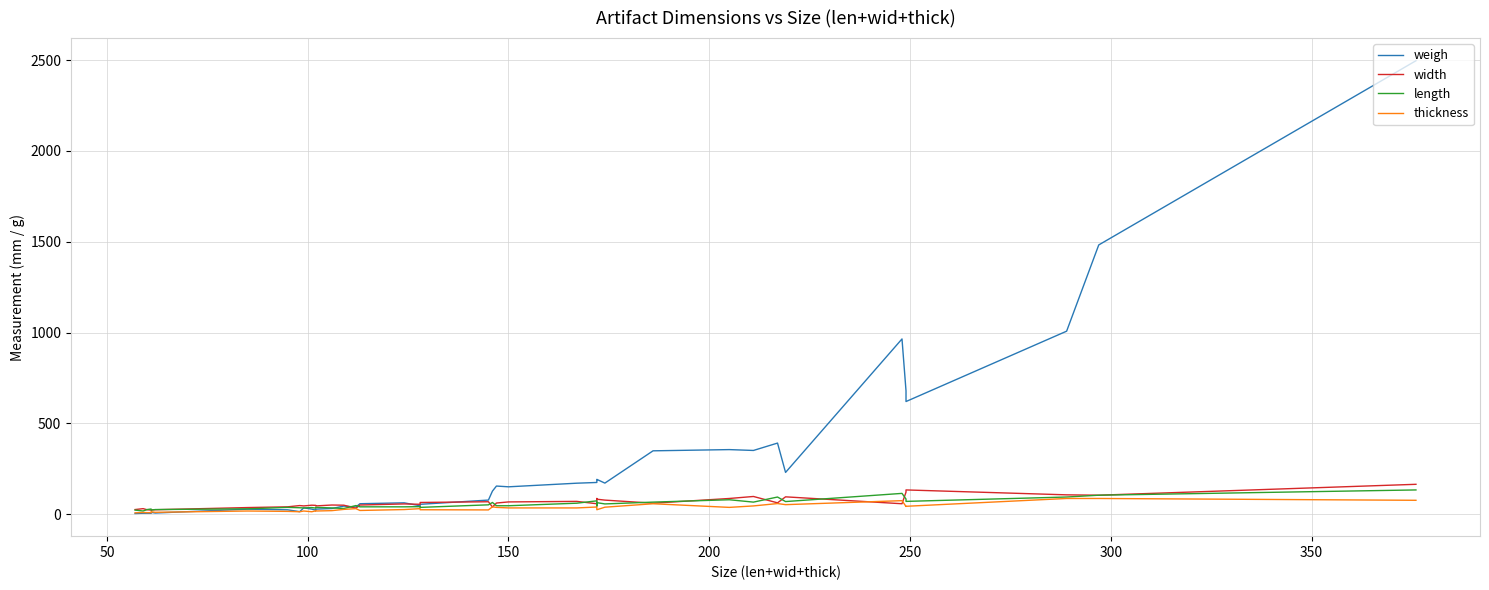

How many series are shown in this chart?

4